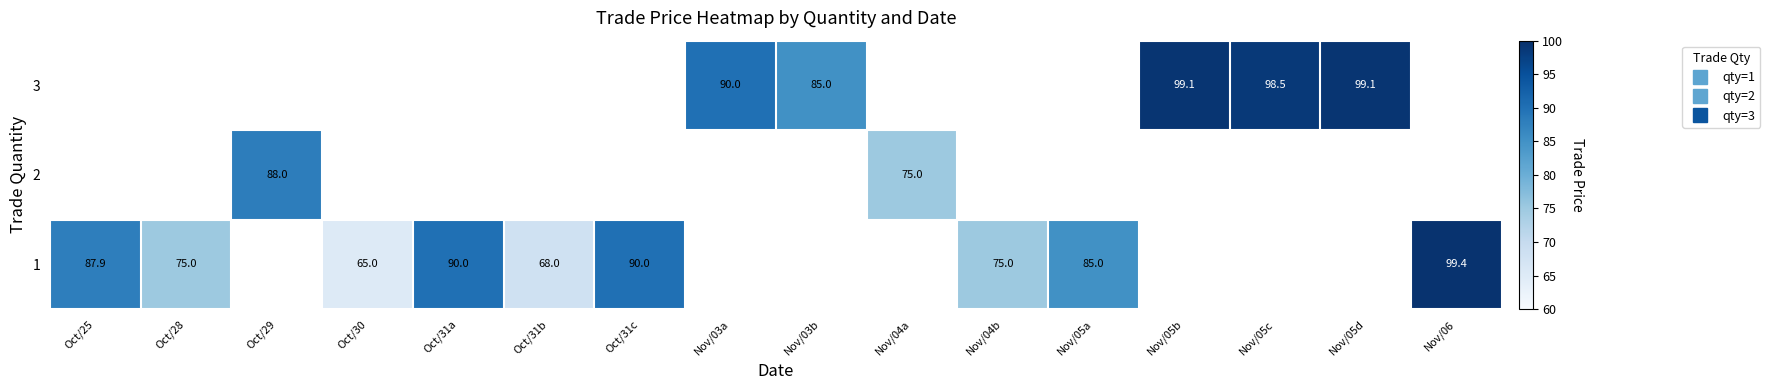

Is it true that 3 equals 26.4 at Nov/05c?

False